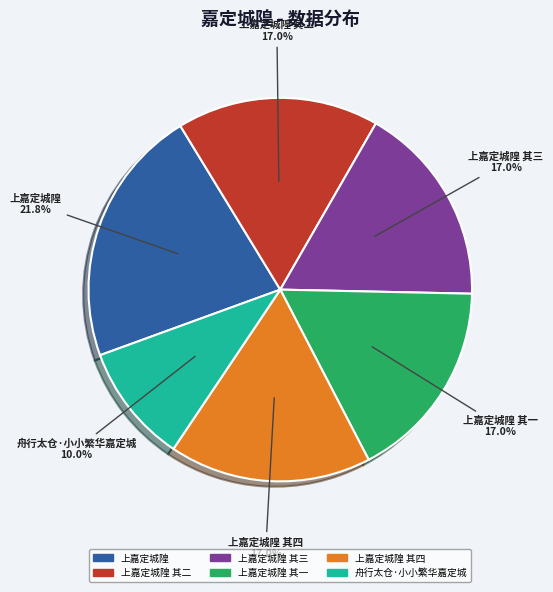

Does any single category account for the majority?

No